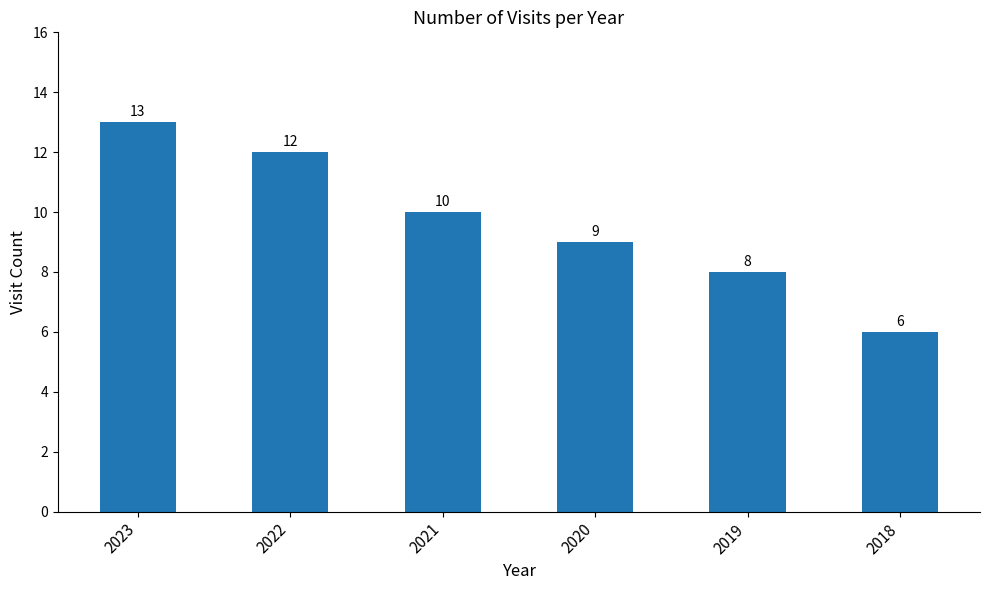

What is the change in value from 2023 to 2018?

-7